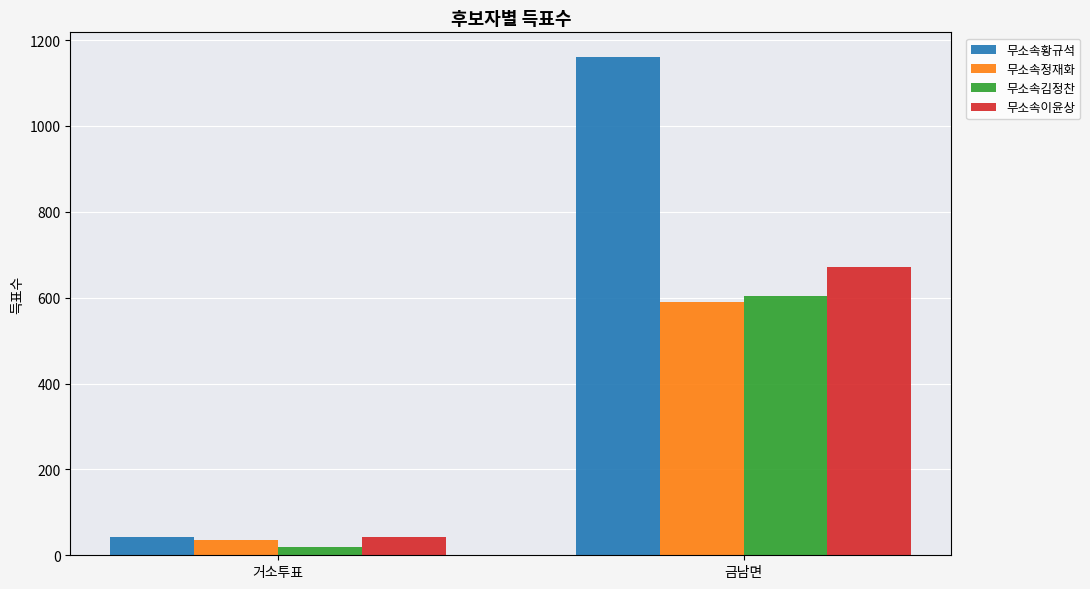

Reading left to right, list all the values displayed in this chart.

무소속황규석: 43	1160
무소속정재화: 36	591
무소속김정찬: 19	605
무소속이윤상: 42	671